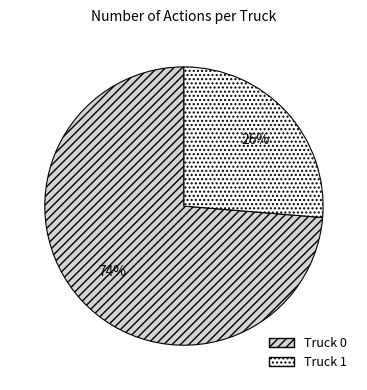

To the nearest percent, what is the average slice percentage?

50%